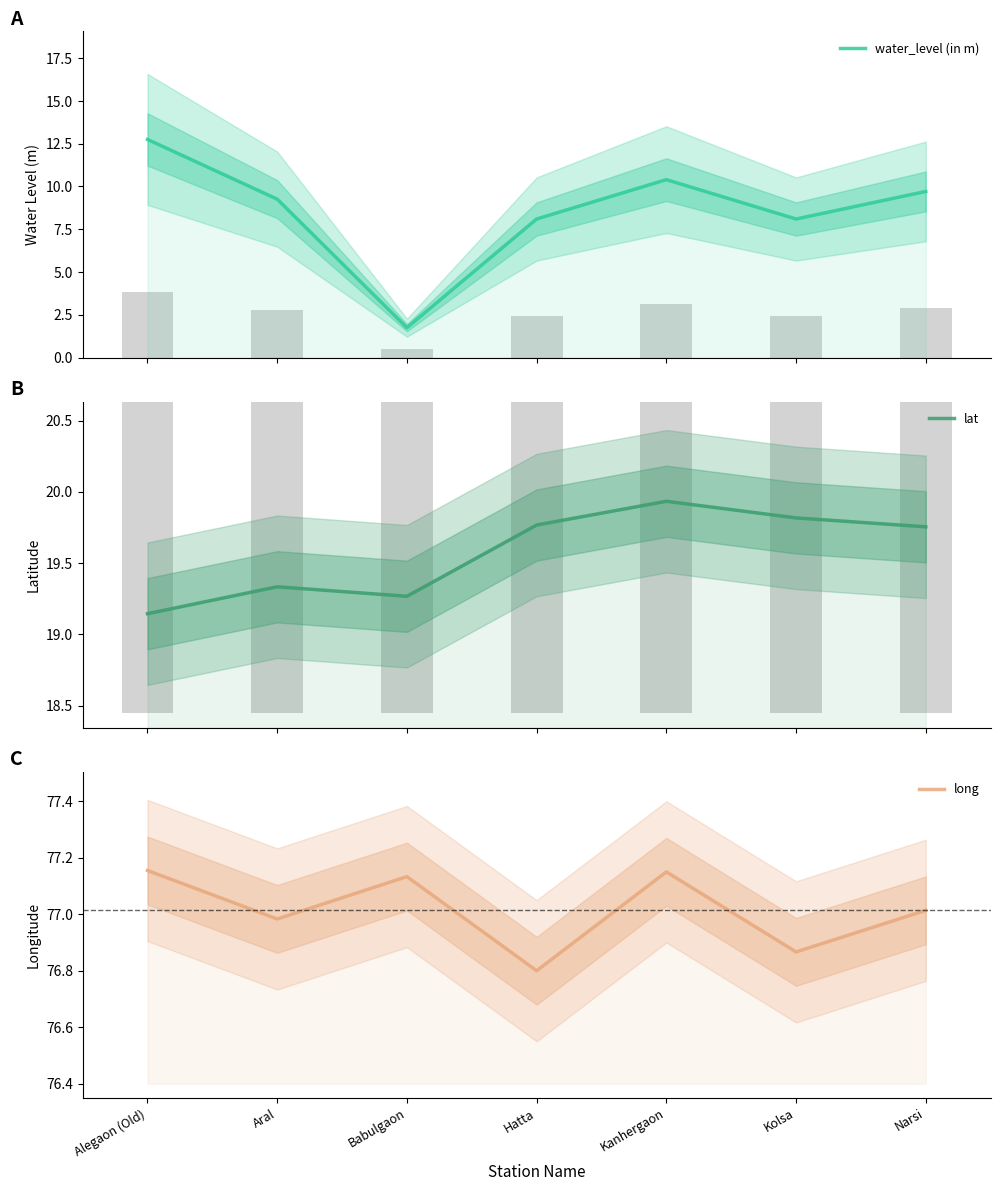

The value of lat at Kolsa is 19.8. True or false?

True